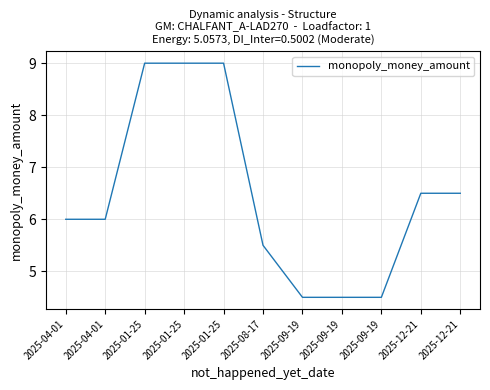

What is the label of the 2nd point from the left?

2025-04-01